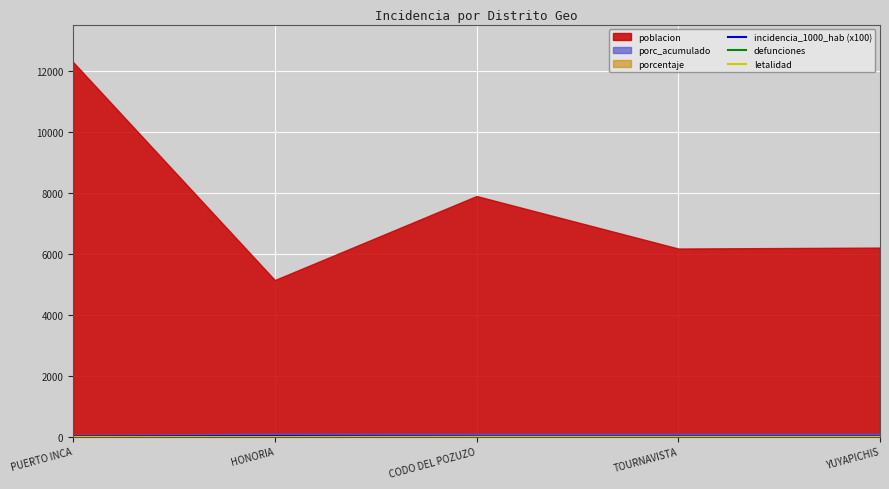

The incidencia_1000_hab (x100) series shows 0 at YUYAPICHIS. True or false?

True